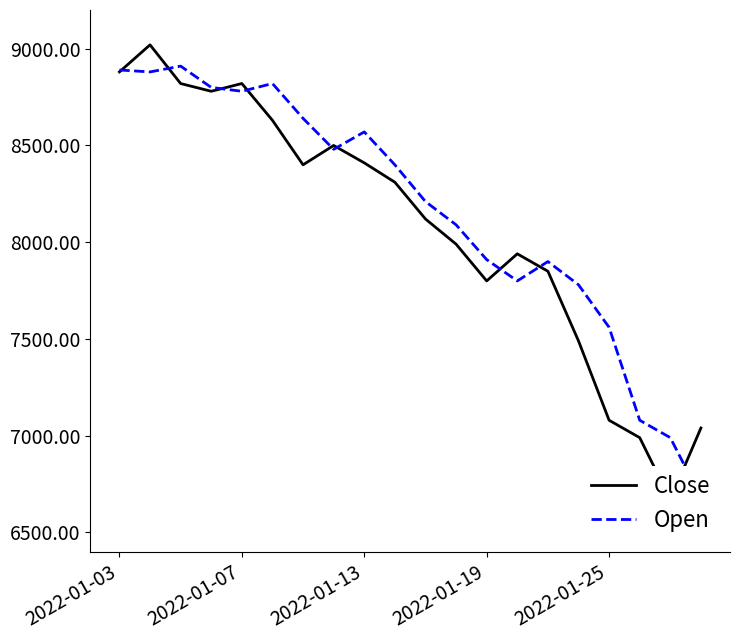

Reading left to right, what are all the values shown in this chart?

Close: 8880	9020	8820	8780	8820	8630	8400	8500	8410	8310	8120	7990	7800	7940	7850	7490	7080	6990	6670	7040
Open: 8890	8880	8910	8800	8780	8820	8640	8480	8570	8400	8210	8090	7910	7800	7900	7780	7560	7080	6990	6680